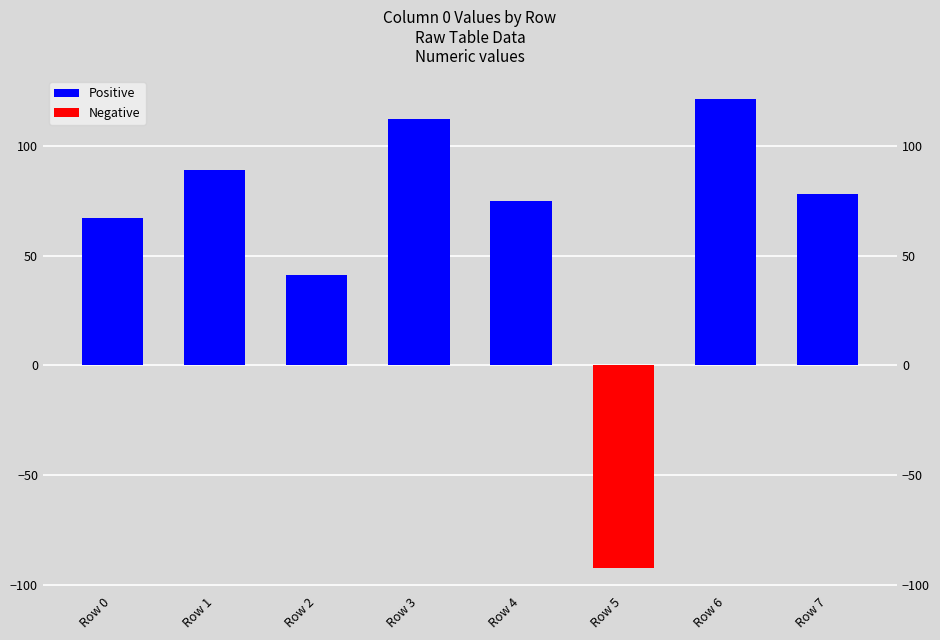

Which series has the largest range (max minus min)?

Positive